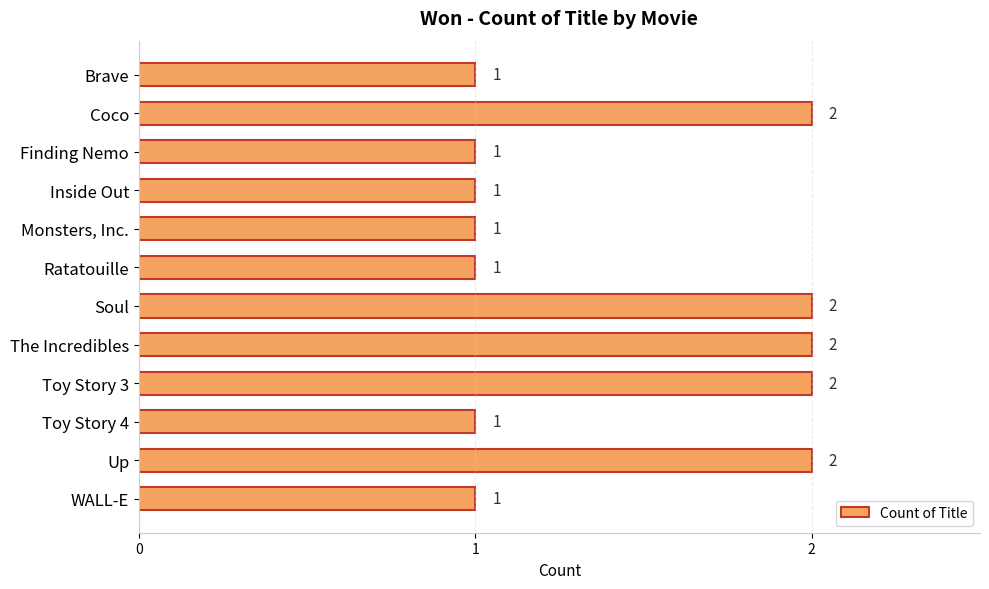

What is the greatest value displayed?

2